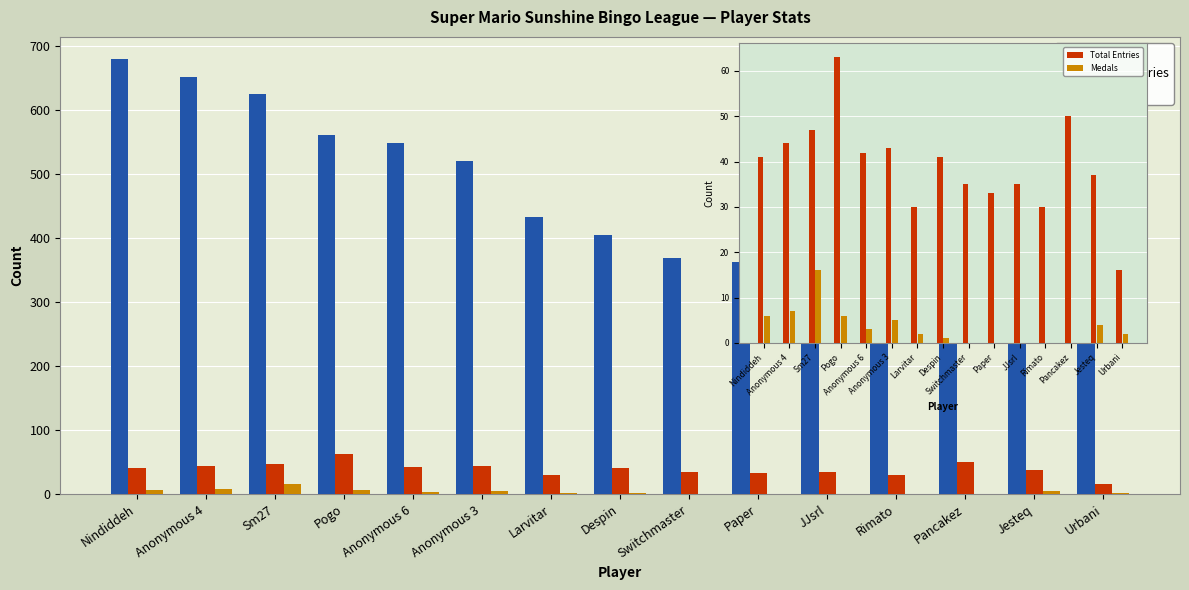

Reading left to right, transcribe all the data shown in this chart.

Points: Nindiddeh=680	Anonymous 4=652	Sm27=625	Pogo=560	Anonymous 6=548	Anonymous 3=520	Larvitar=433	Despin=404	Switchmaster=369	Paper=363	JJsrl=356	Rimato=328	Pancakez=304	Jesteq=327	Urbani=237
Total Entries: Nindiddeh=41	Anonymous 4=44	Sm27=47	Pogo=63	Anonymous 6=42	Anonymous 3=43	Larvitar=30	Despin=41	Switchmaster=35	Paper=33	JJsrl=35	Rimato=30	Pancakez=50	Jesteq=37	Urbani=16
Medals: Nindiddeh=6	Anonymous 4=7	Sm27=16	Pogo=6	Anonymous 6=3	Anonymous 3=5	Larvitar=2	Despin=1	Switchmaster=0	Paper=0	JJsrl=0	Rimato=0	Pancakez=0	Jesteq=4	Urbani=2